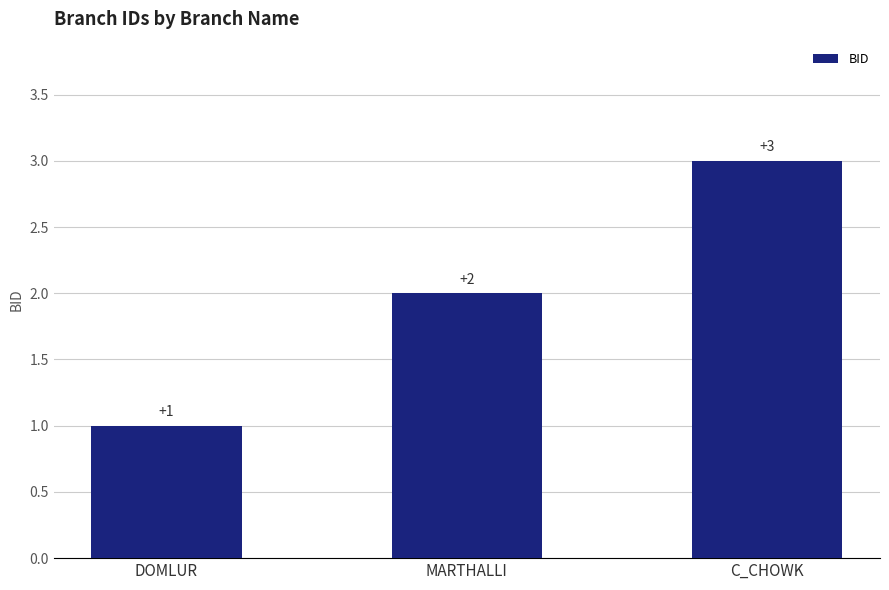

Count the number of categories in the chart.

3